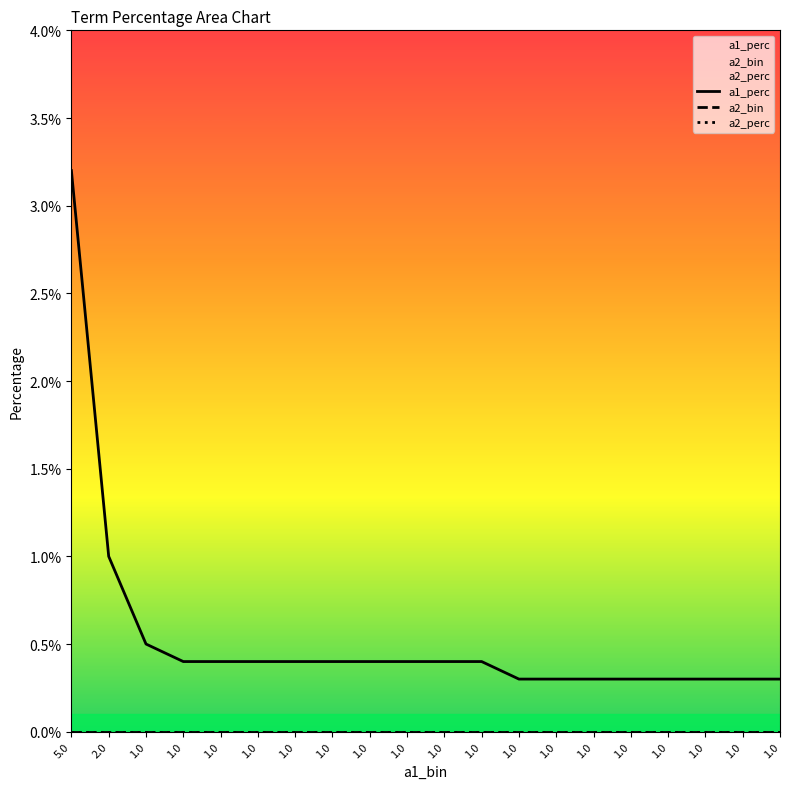

At how many categories does at least one series exceed 0?

20